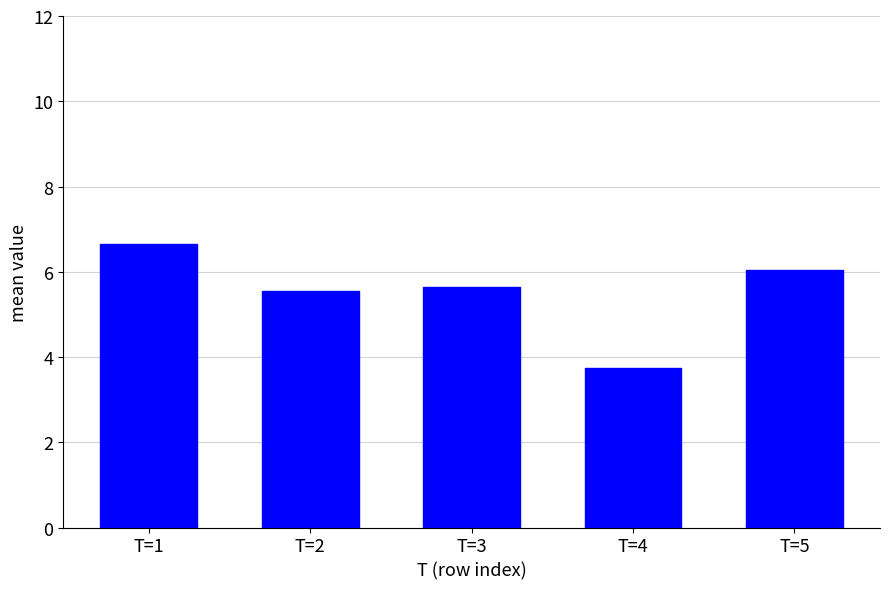

List the labels in order of value, smallest first.

T=4, T=2, T=3, T=5, T=1